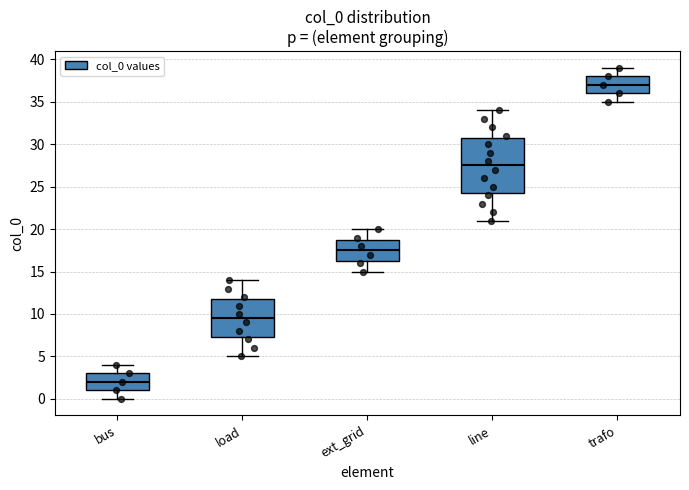

Reading left to right, transcribe this box plot: for each box, give where its median line is, the range the box spans, and where its two whiskers end, as read against the y-axis. The values are not printed on the chart, so give them approximately, as read against the axis.

bus: median 2.0, box 1.0 to 3.0, whiskers 0.0 to 4.0
load: median 9.5, box 7.5 to 12.0, whiskers 5.0 to 14.0
ext_grid: median 17.5, box 16.5 to 19.0, whiskers 15.0 to 20.0
line: median 27.5, box 24.5 to 31.0, whiskers 21.0 to 34.0
trafo: median 37.0, box 36.0 to 38.0, whiskers 35.0 to 39.0